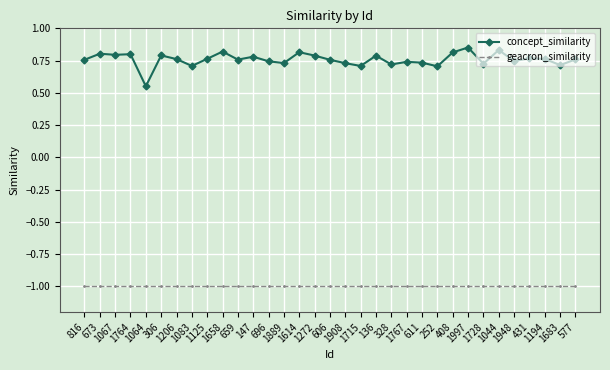

What is the difference between the second highest and minimum values in the concept_similarity series?

0.3